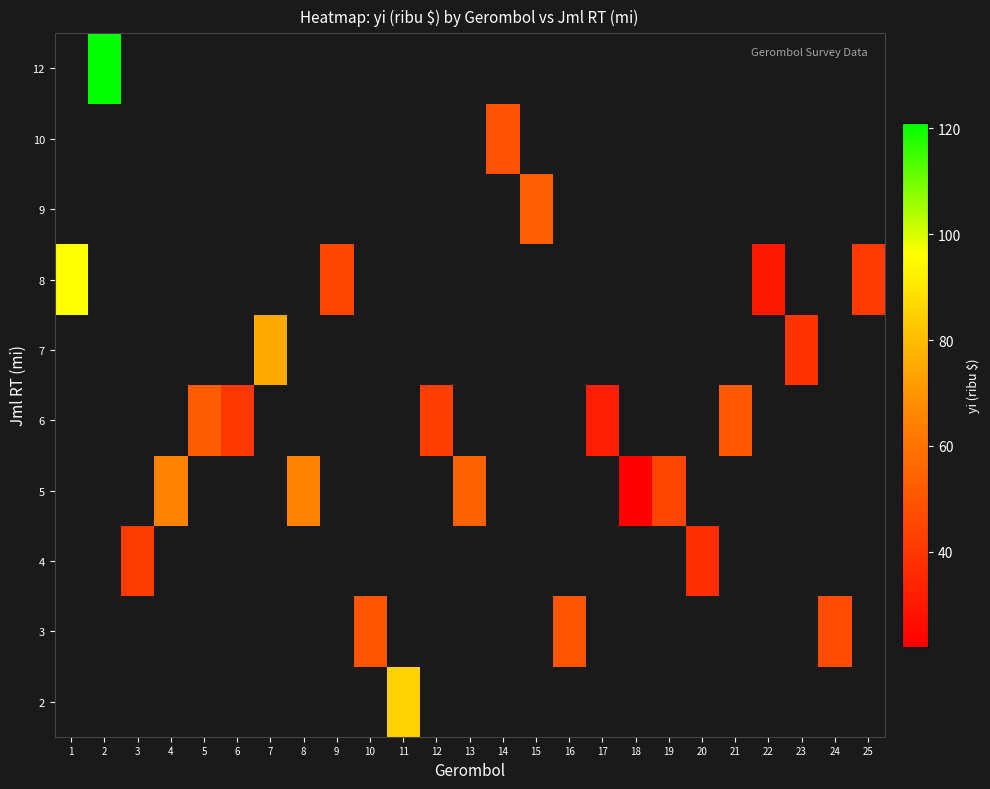

How many categories are shown in the chart?

25